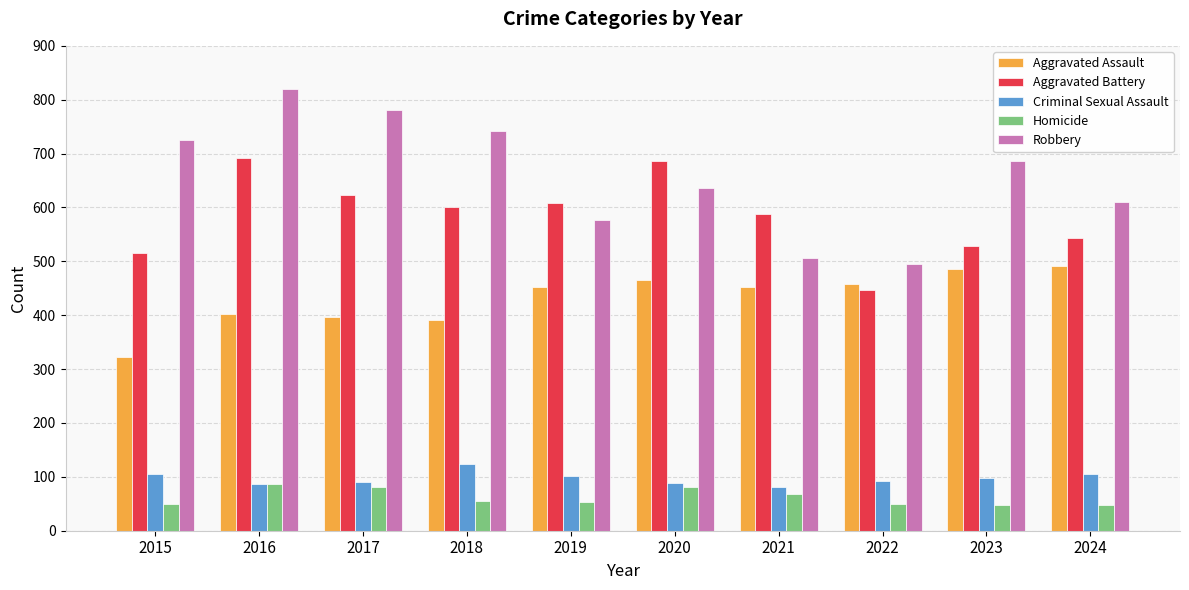

What is the difference between the highest and lowest values at 2018?

685